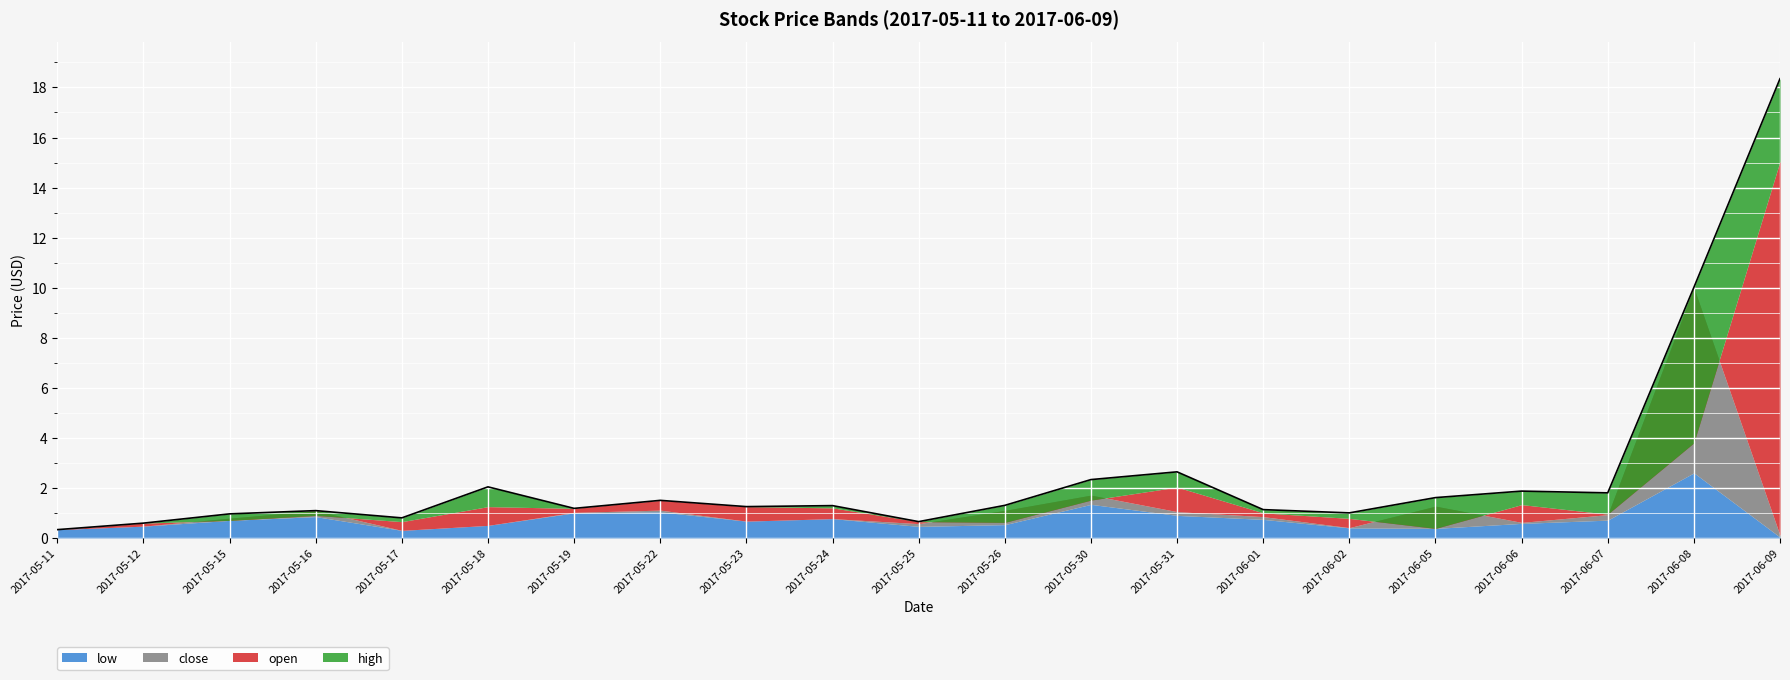

The high series shows 0.3 at 2017-05-11. True or false?

True